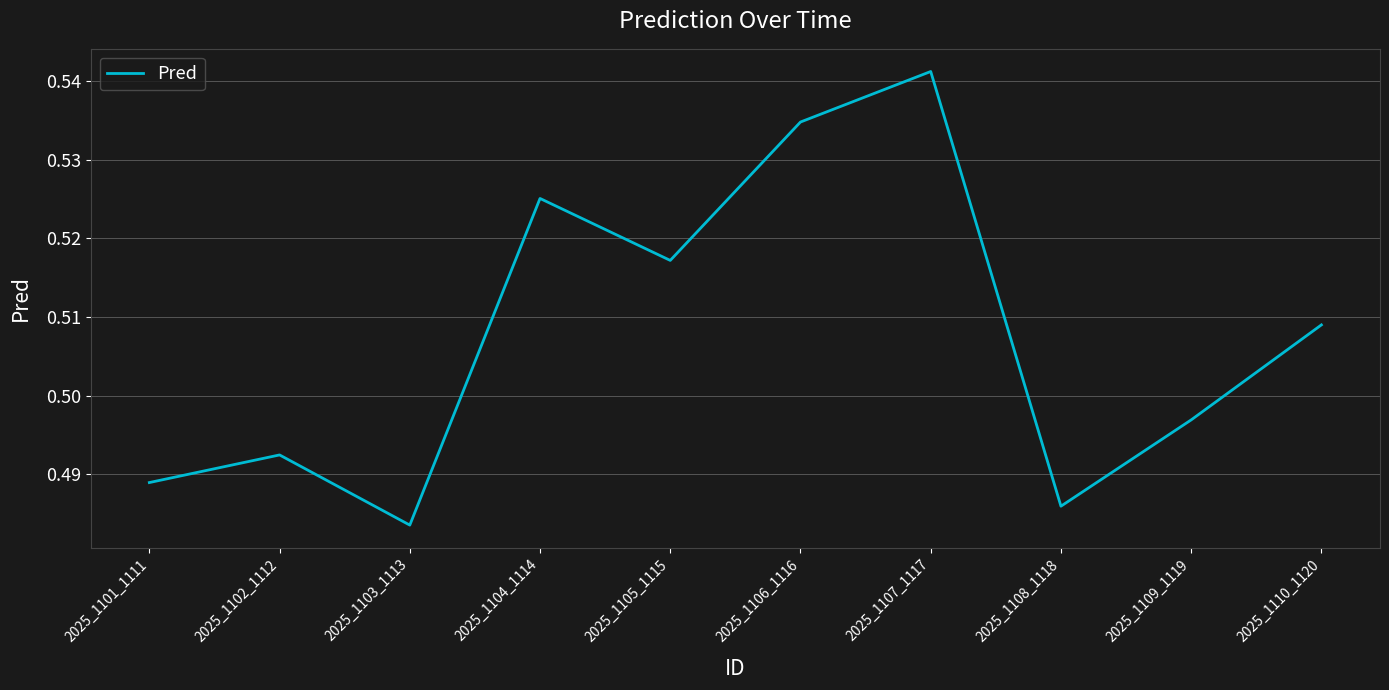

At which category does the chart reach its peak across all series?

2025_1107_1117